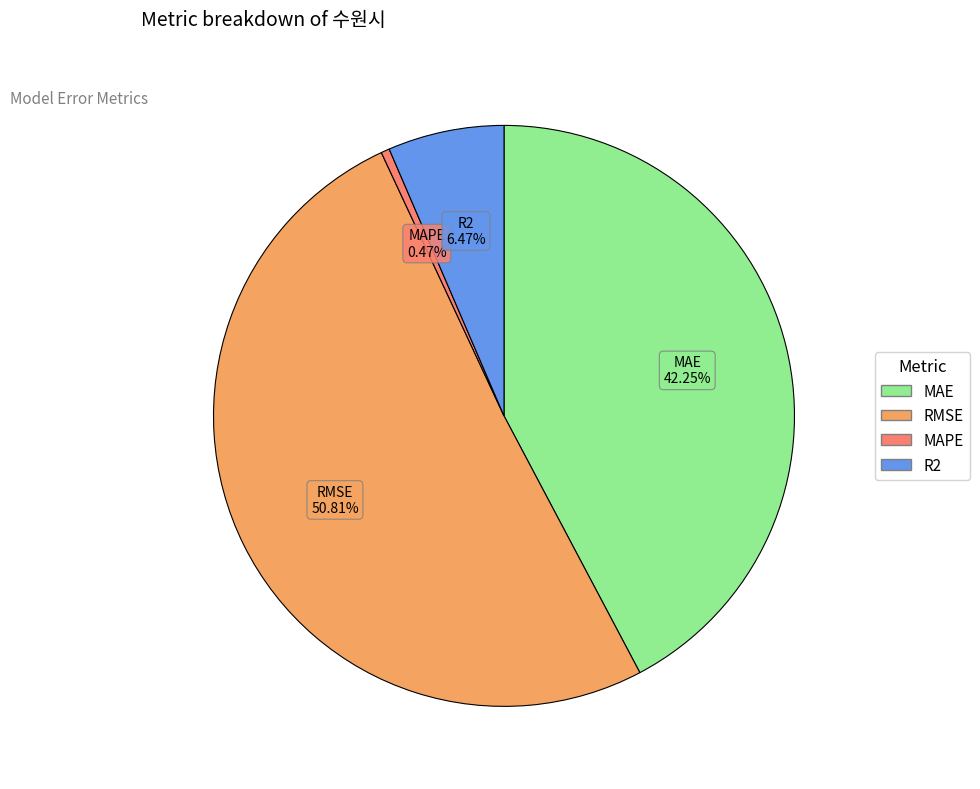

To the nearest percent, what is the average slice percentage?

25%